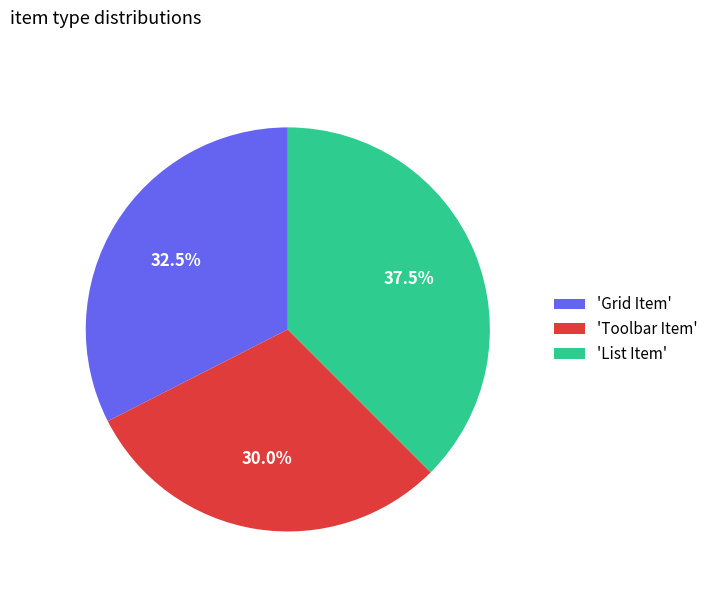

Rank the categories by value from highest to lowest.

'List Item', 'Grid Item', 'Toolbar Item'